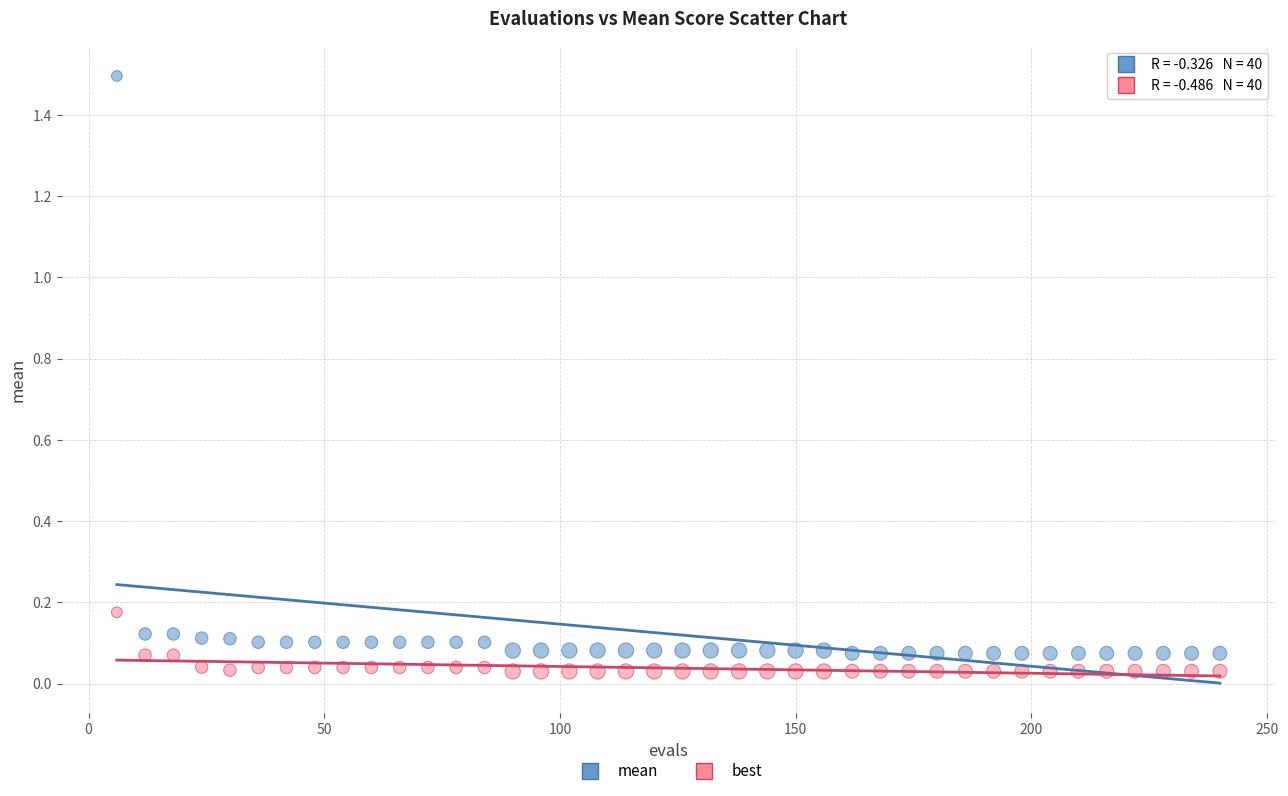

Across all data points, what is the range of Y values (max minus min)?

1.5